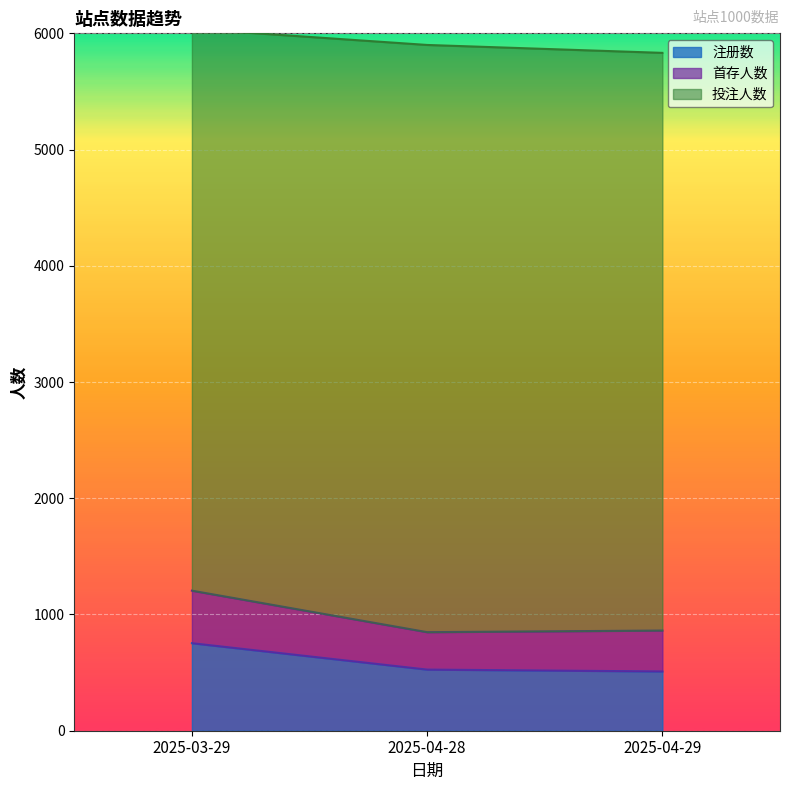

At which category is the sum across all series the highest?

2025-03-29